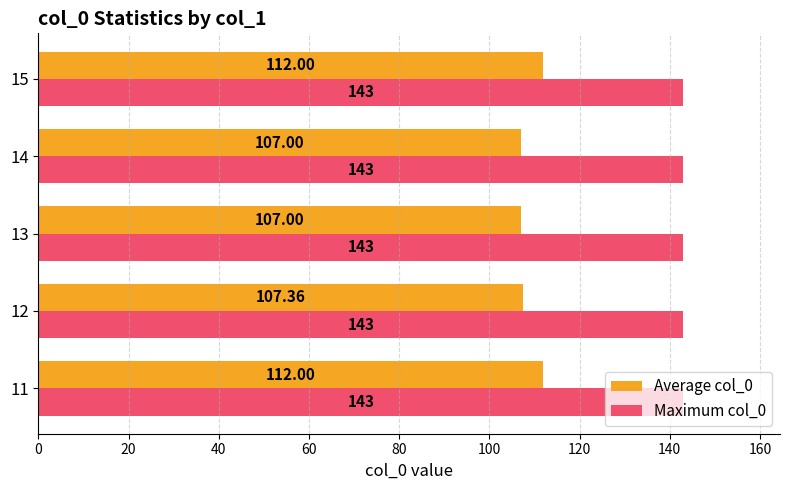

What is the average value of the Maximum col_0 series?

143.0